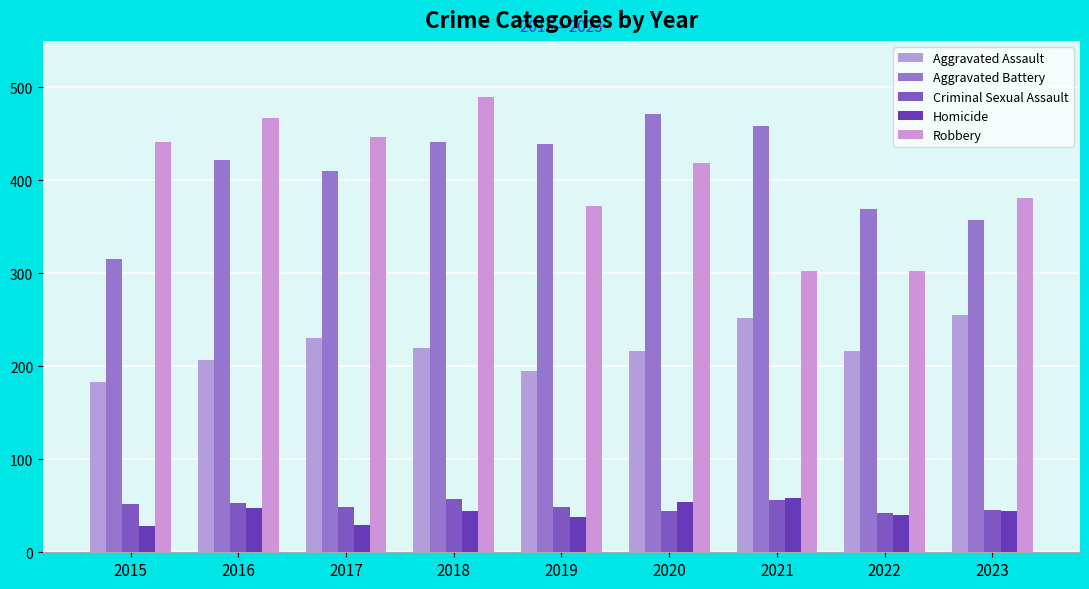

What is the average value of the Homicide series?

43